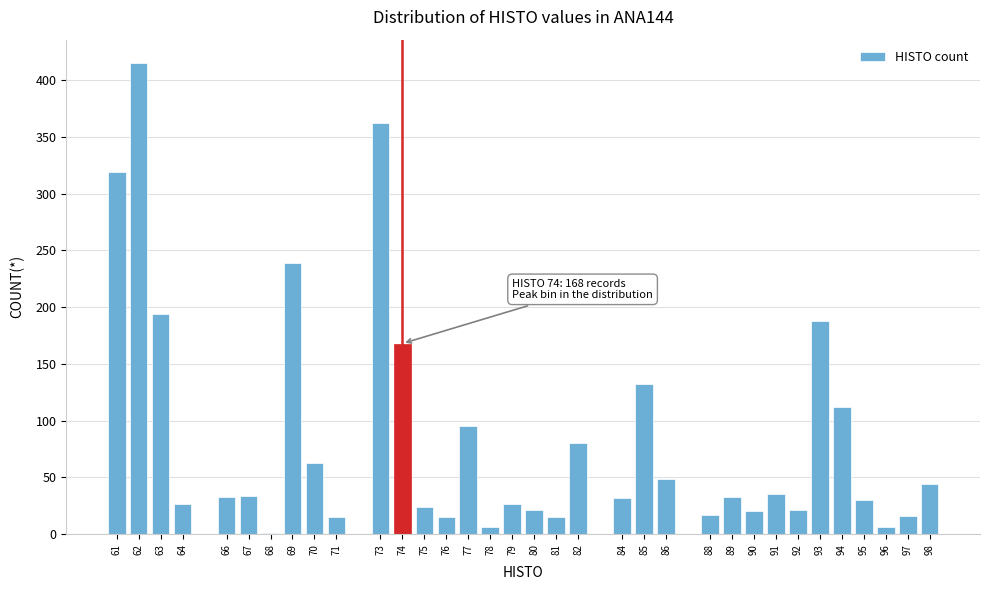

Approximately how many times larger is the value at 74 compared to 75?

7.0